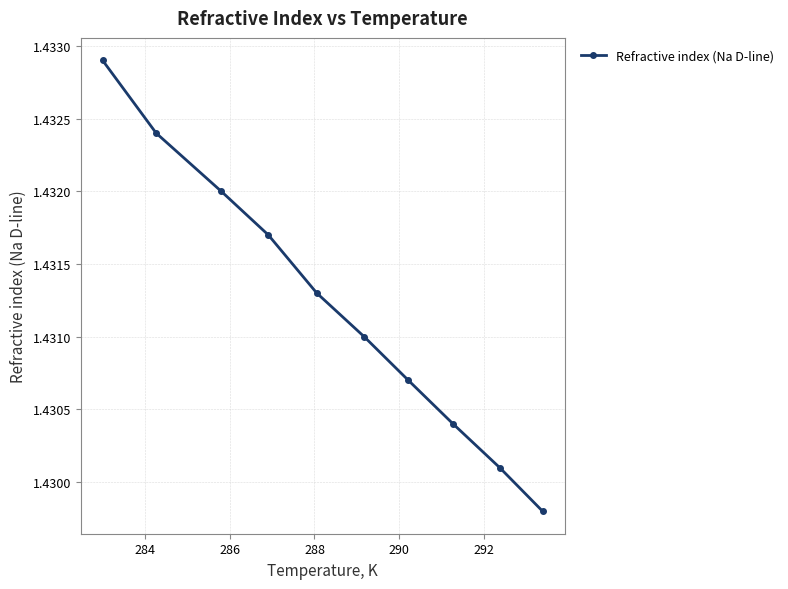

What is the sum of all values?

14.3